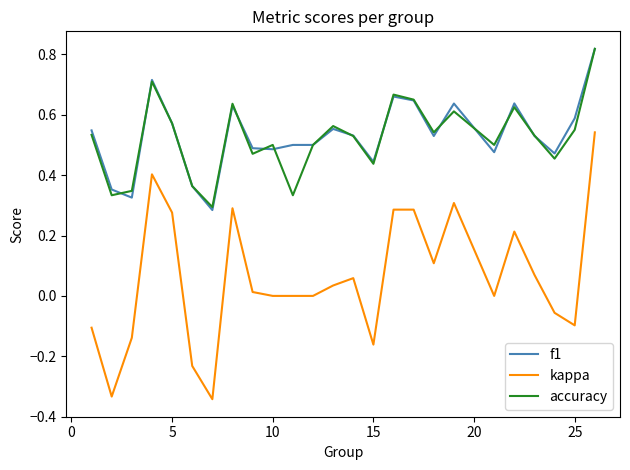

True or false: accuracy and kappa intersect in this chart.

False